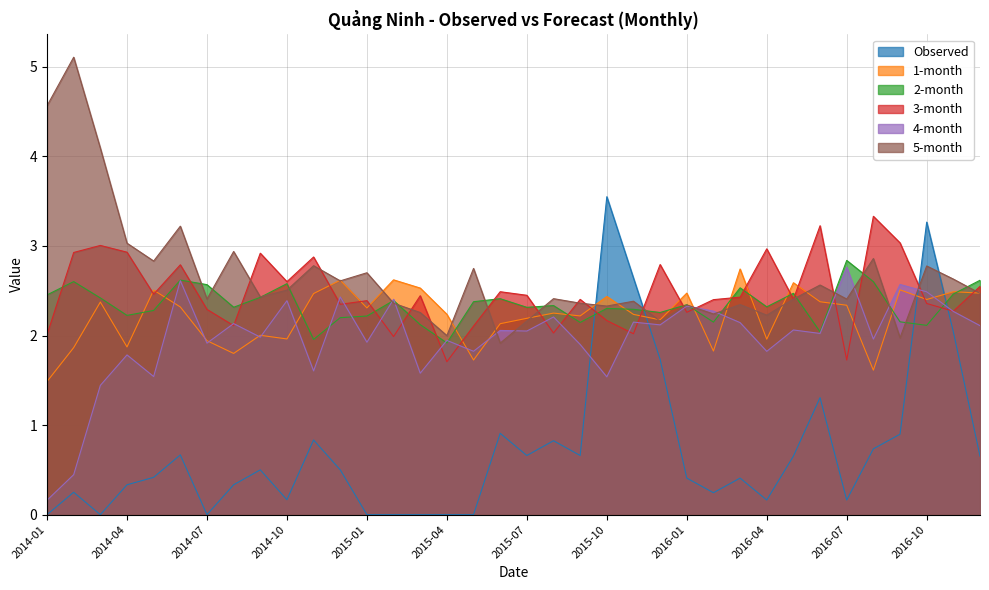

What value does the 1-month series have at 2015-06?

2.1